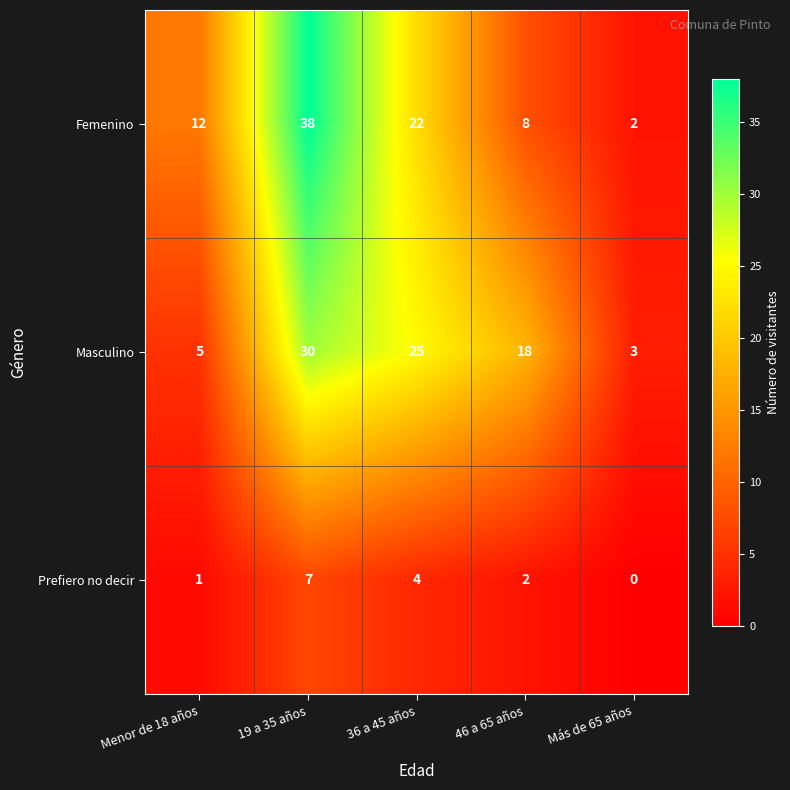

At 36 a 45 años, list the series in order from largest to smallest.

Masculino, Femenino, Prefiero no decir